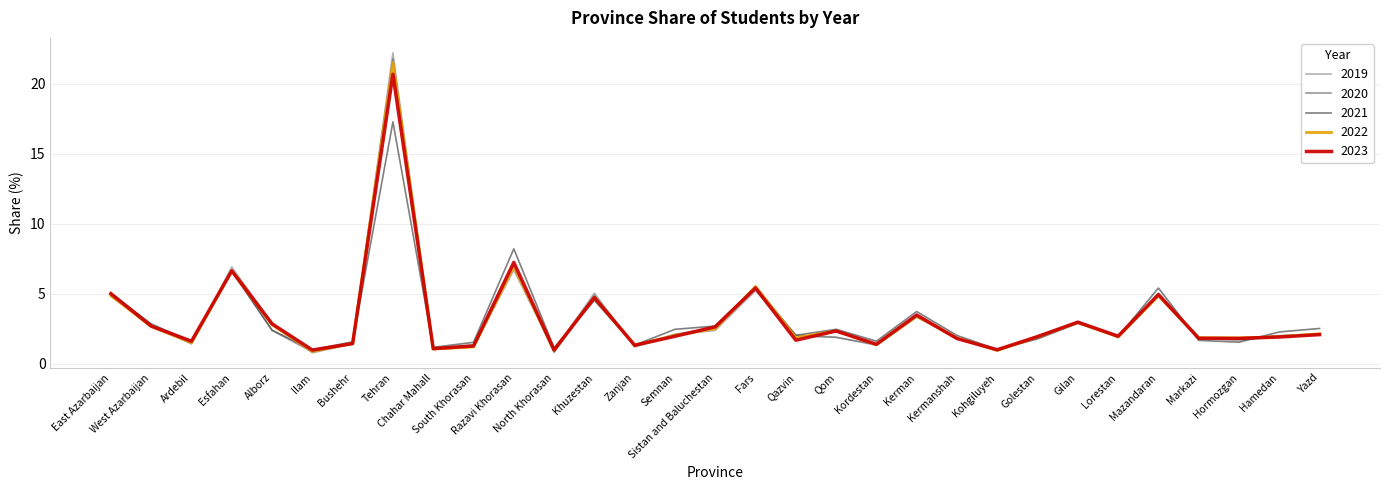

Which series has the widest spread of values?

2019